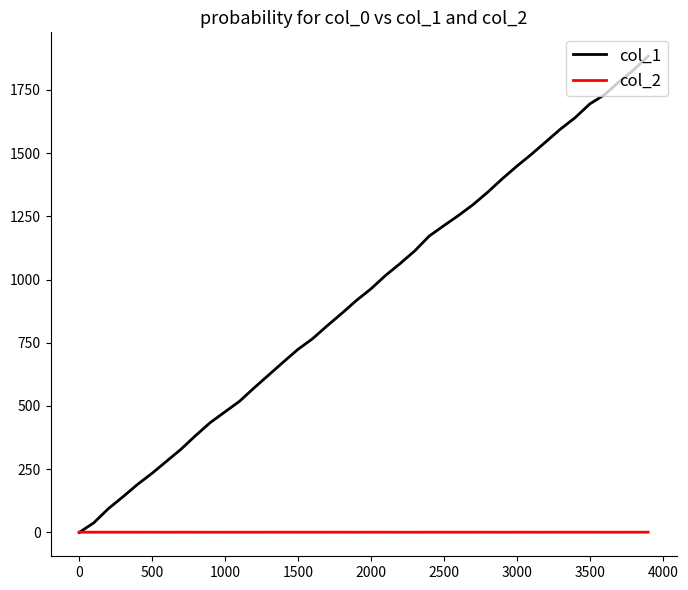

List the series in order of their peak value, lowest first.

col_2, col_1